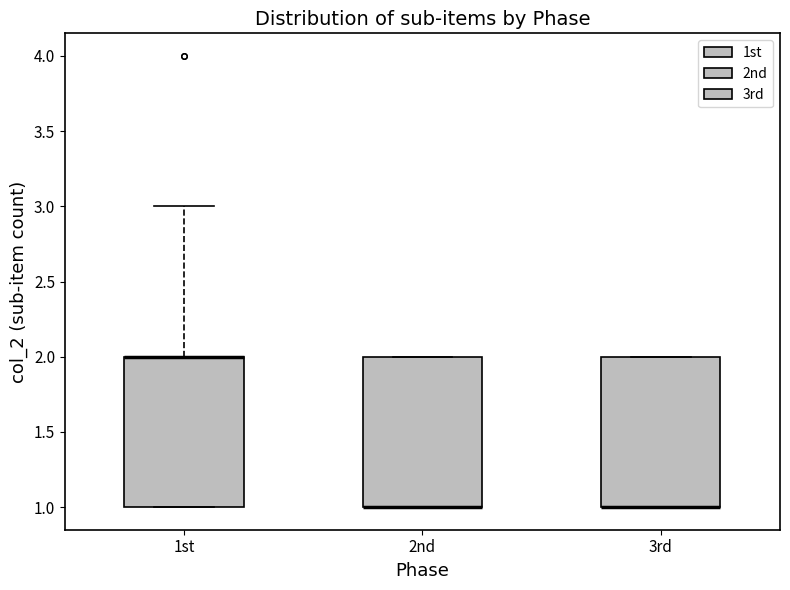

Reading left to right, transcribe this box plot: for each box, give where its median line is, the range the box spans, and where its two whiskers end, as read against the y-axis. The values are not printed on the chart, so give them approximately, as read against the axis.

1st: median 2 (drawn on the box's upper edge), box 1 to 2, whiskers 1 to 3
2nd: median 1 (drawn on the box's lower edge), box 1 to 2, whiskers 1 to 2
3rd: median 1 (drawn on the box's lower edge), box 1 to 2, whiskers 1 to 2